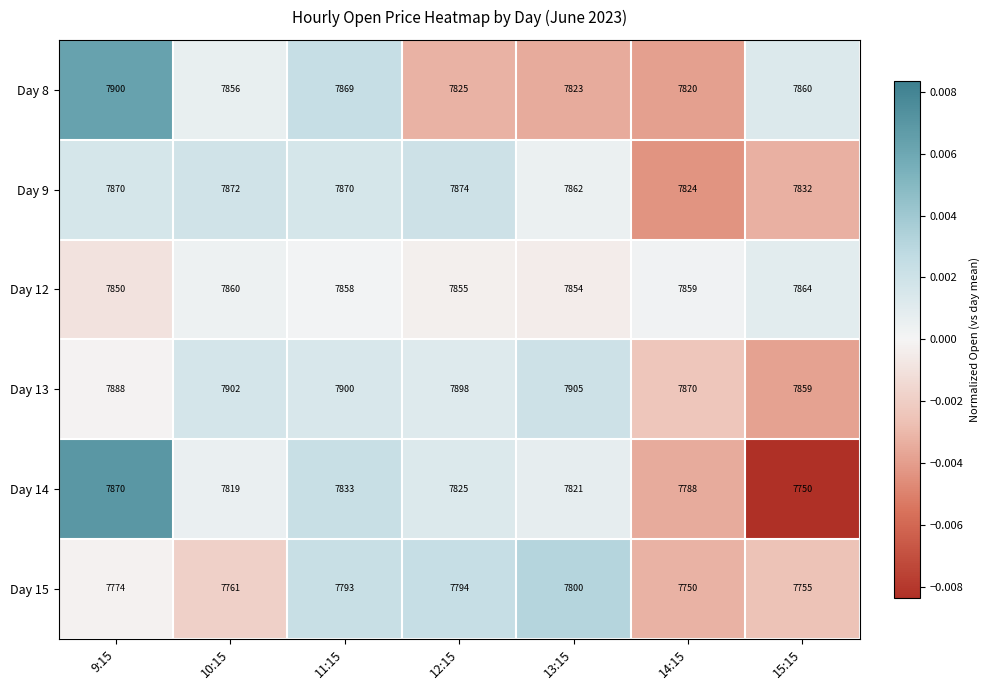

Where does the Day 14 series first go above 7821?

9:15